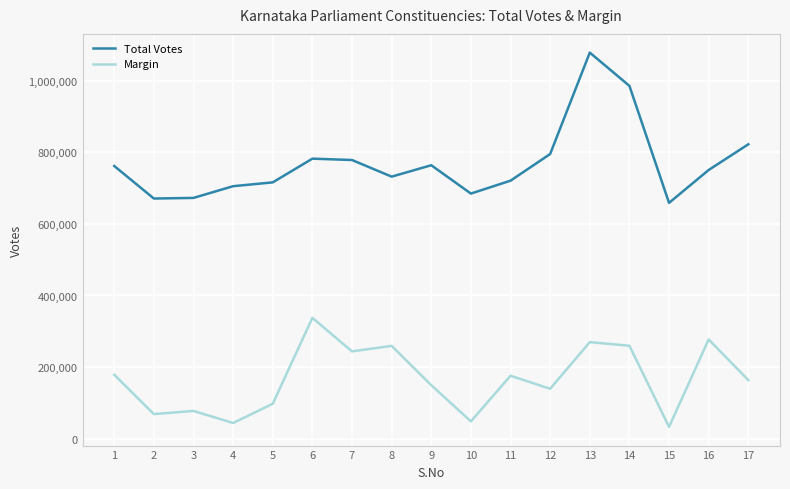

True or false: Total Votes and Margin cross at least once.

False